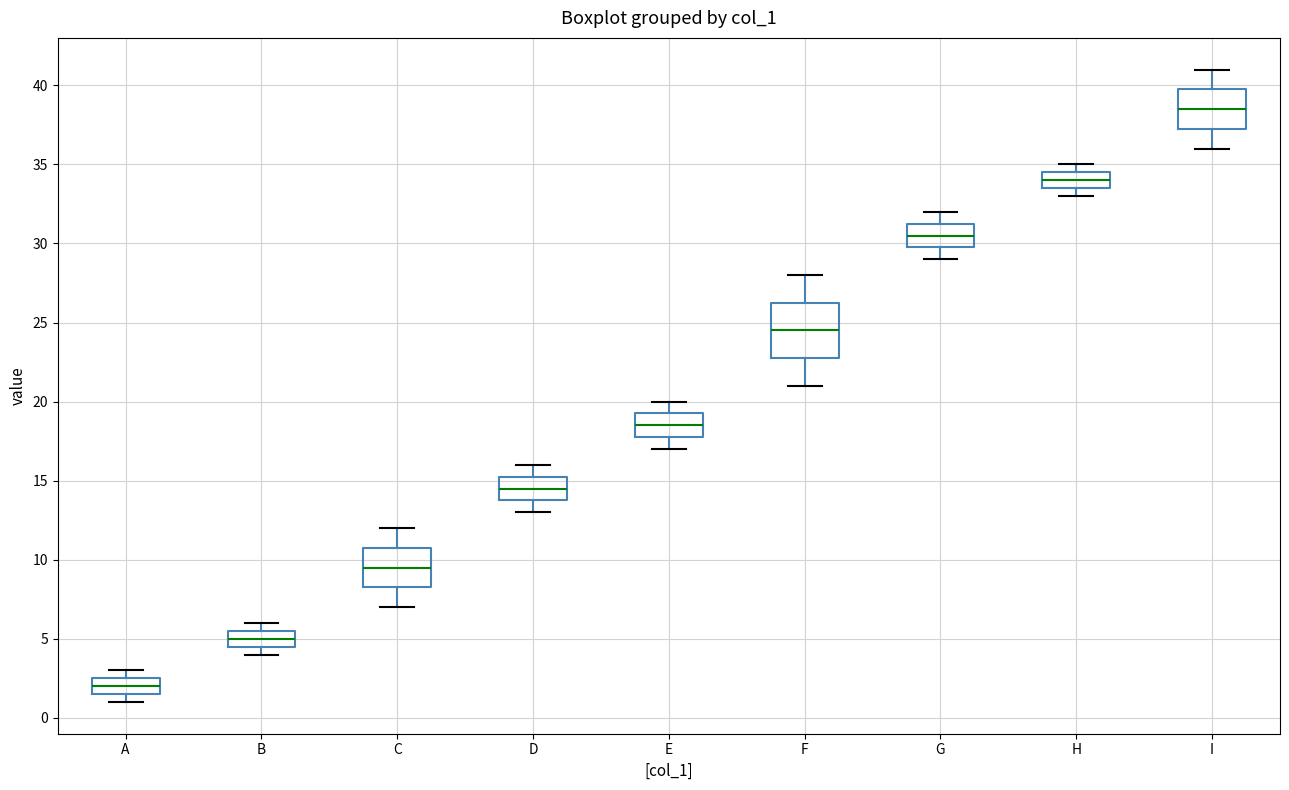

Where is the lower edge of the box for G on the y-axis? The values are not printed on the chart, so give them approximately, as read against the axis.

30.0